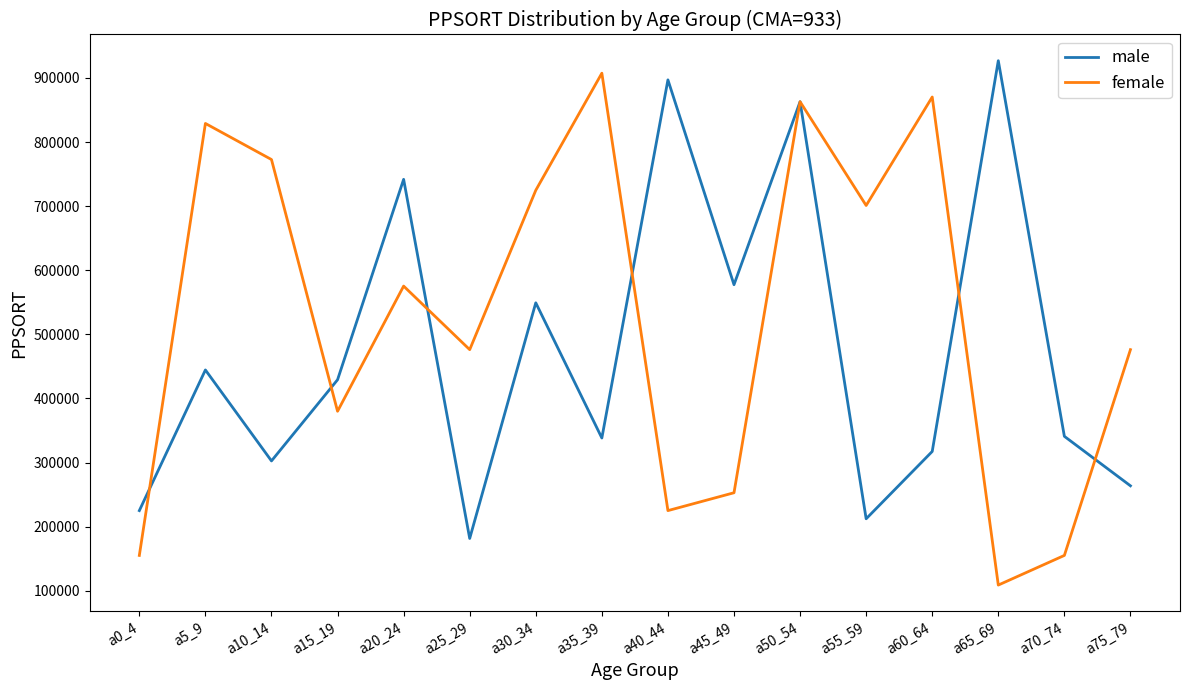

Which category has the lowest value in the female series?

a65_69